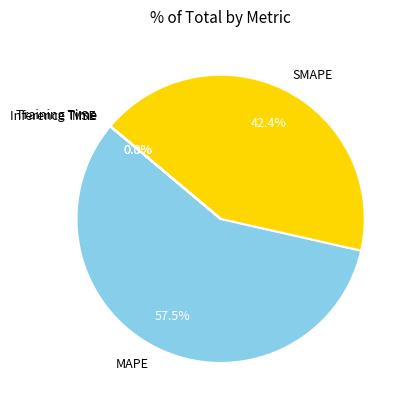

Is there a majority slice in this chart?

Yes